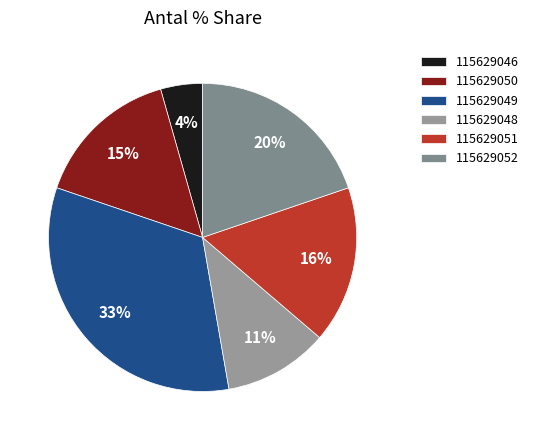

Rank the categories by value from lowest to highest.

115629046, 115629048, 115629050, 115629051, 115629052, 115629049